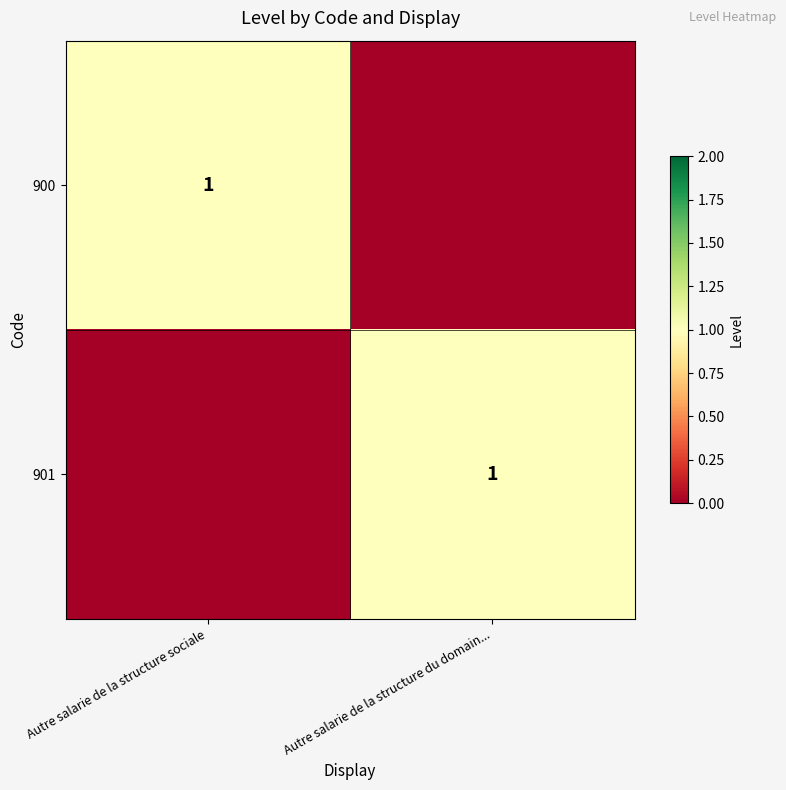

True or false: 901 has a value of 2 at Autre salarie de la structure du domain....

False